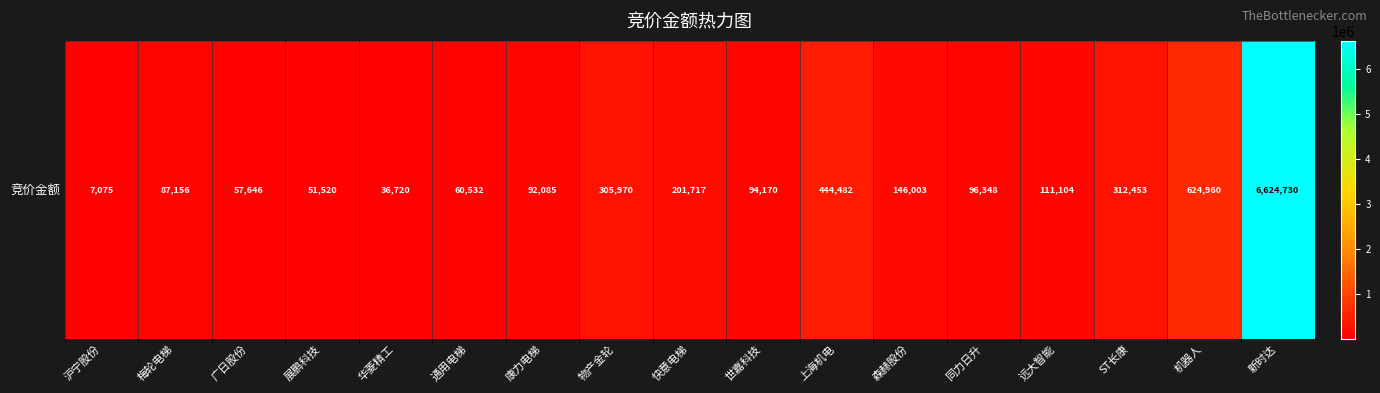

Between 物产金轮 and 展鹏科技, which is larger?

物产金轮